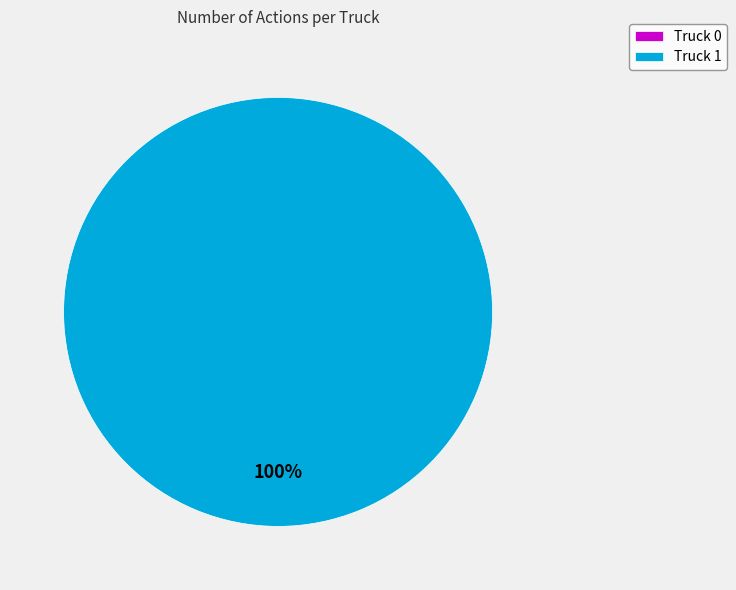

How many segments does this pie chart have?

2